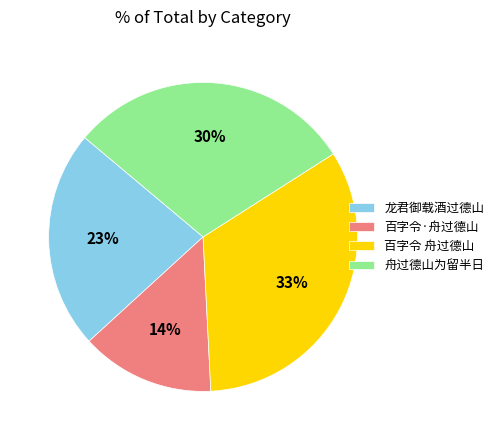

True or false: 百字令·舟过德山 accounts for 14% of the total.

True